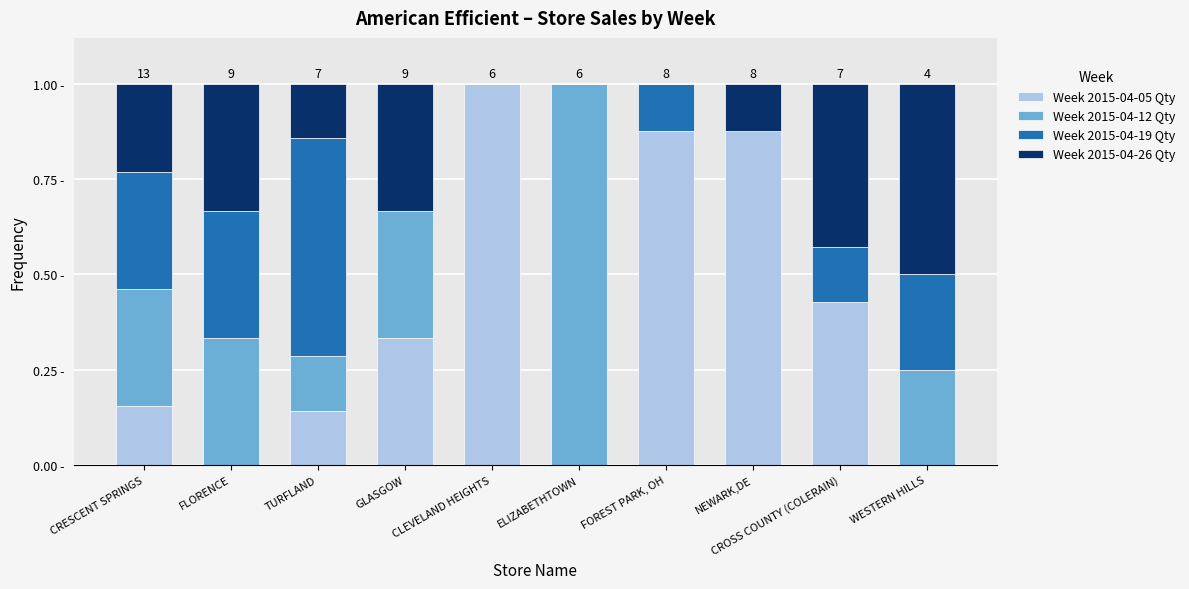

Does the chart contain stacked bars?

Yes